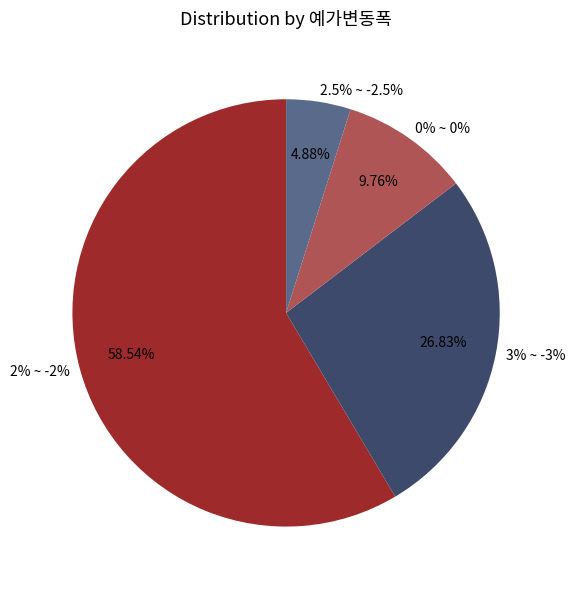

To the nearest percent, what percentage of the pie is 2.5% ~ -2.5%?

5%